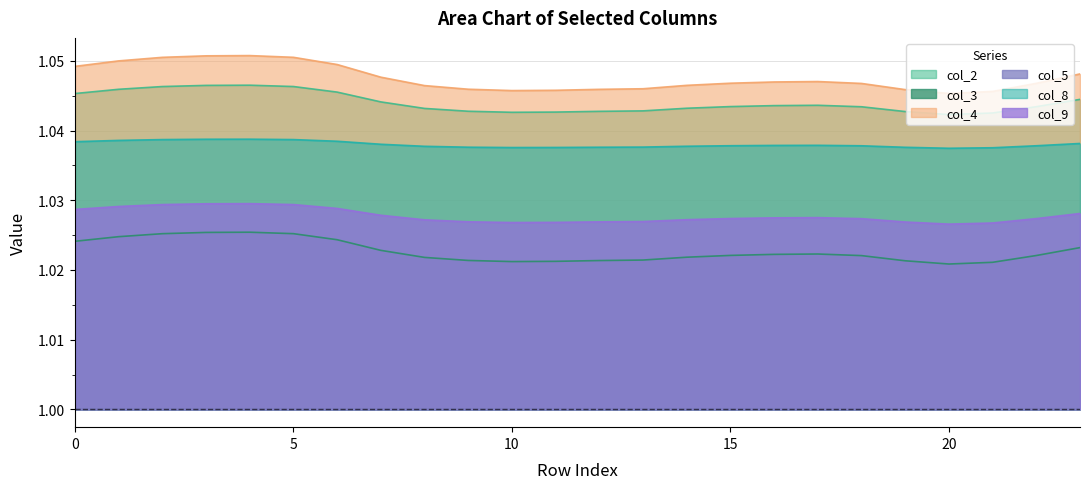

What is the value of the col_8 point at the 6th from the left?

1.0